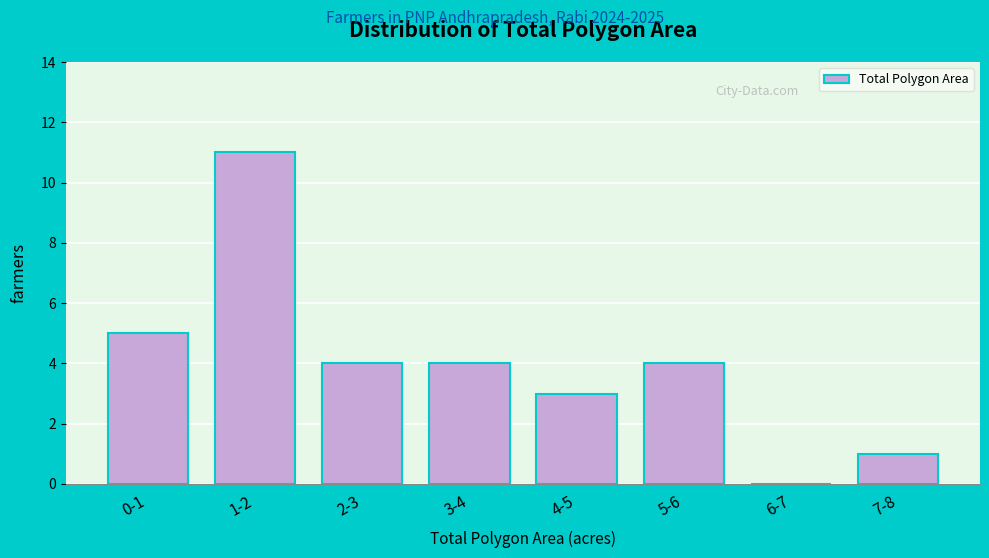

Reading left to right, transcribe all the data shown in this chart.

0-1=5	1-2=11	2-3=4	3-4=4	4-5=3	5-6=4	6-7=0	7-8=1